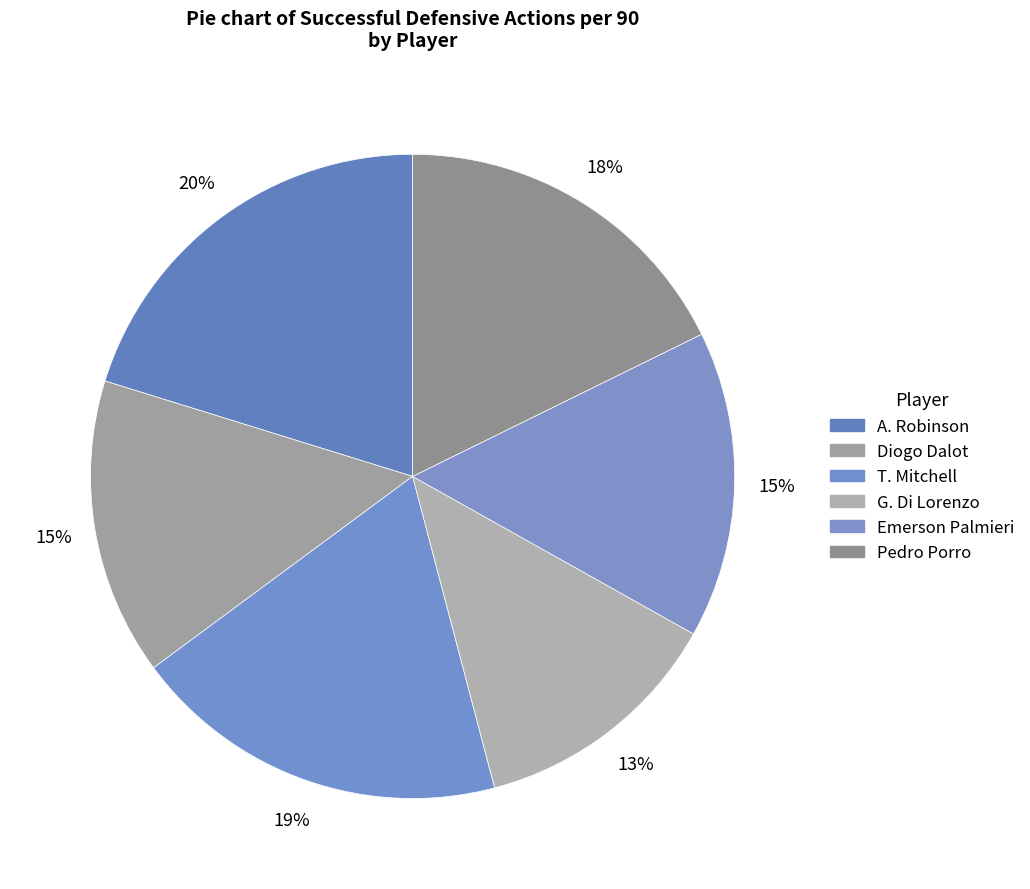

How many segments does this pie chart have?

6